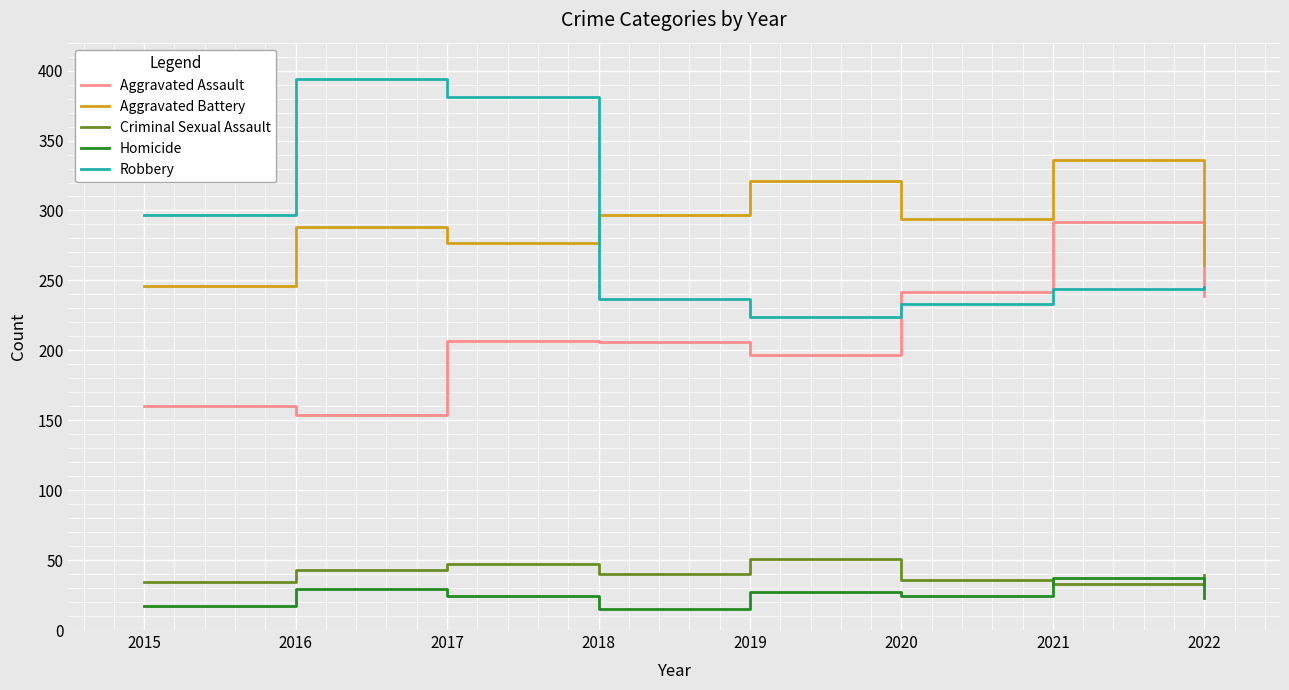

Where is the first local maximum for Robbery?

2016